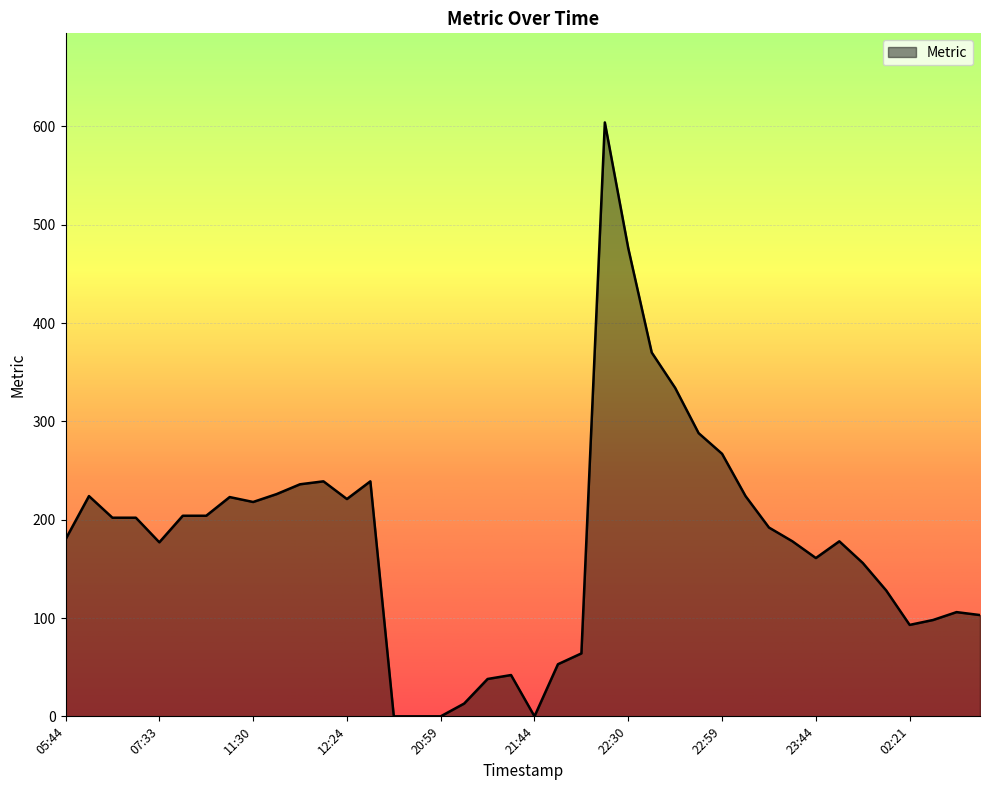

Rank the categories by value from lowest to highest.

20:47, 20:53, 20:59, 21:44, 21:16, 21:29, 21:38, 21:49, 21:55, 02:21, 03:14, 03:57, 03:45, 00:45, 23:56, 23:44, 07:33, 23:37, 23:50, 05:44, 23:29, 06:28, 06:52, 08:01, 09:15, 11:30, 12:24, 10:55, 05:58, 23:15, 11:45, 11:51, 11:57, 13:13, 22:59, 22:53, 22:47, 22:42, 22:30, 22:08